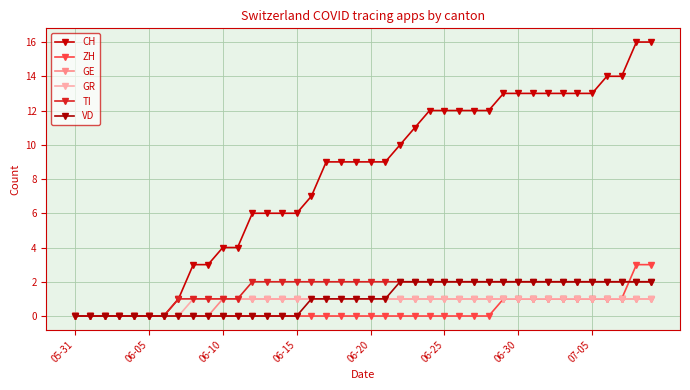

What is the difference between the second highest and second lowest values in the VD series?

2